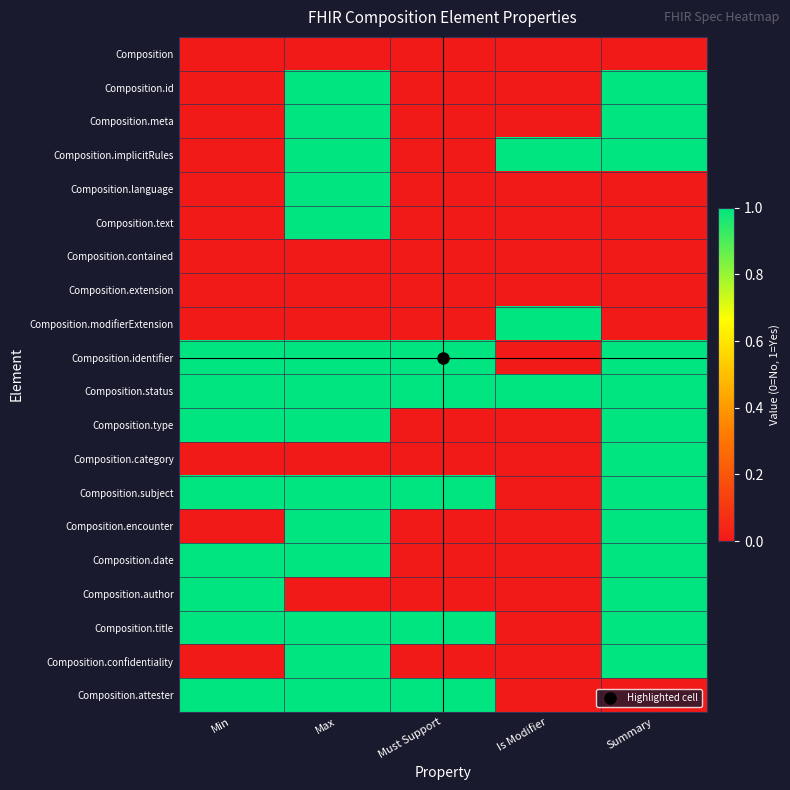

How many series are shown in this chart?

20